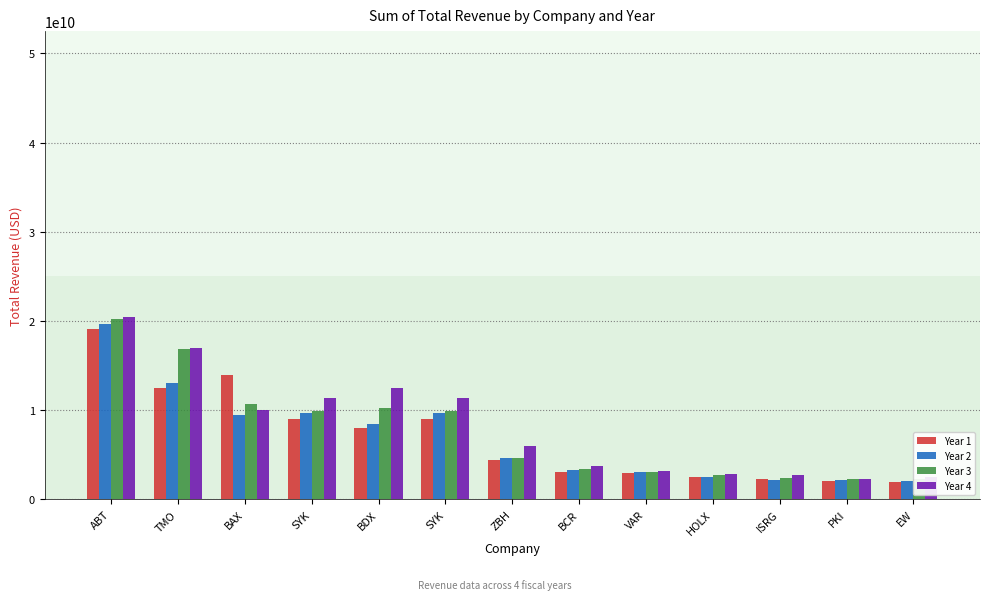

What are all the series names shown in the legend?

Year 1, Year 2, Year 3, Year 4